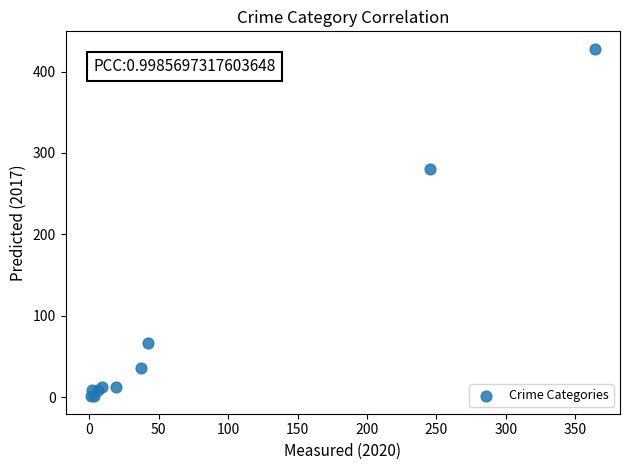

What Y value in the scatter plot is closest to 214?

280